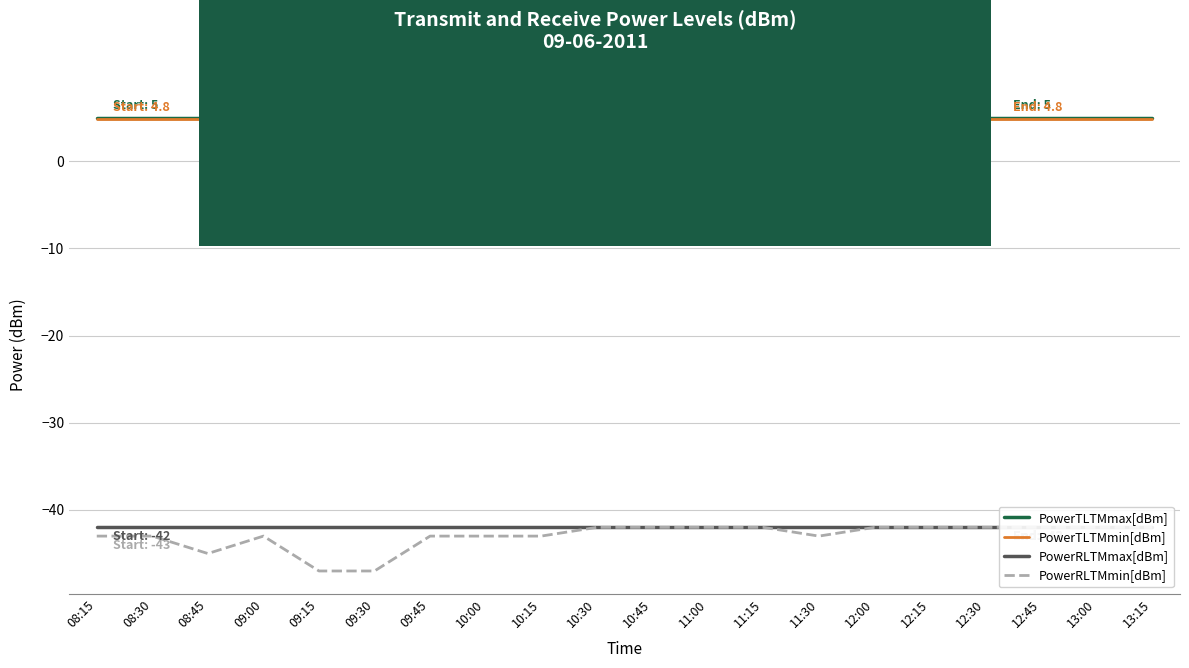

Does the chart display data point markers on the line(s)?

No